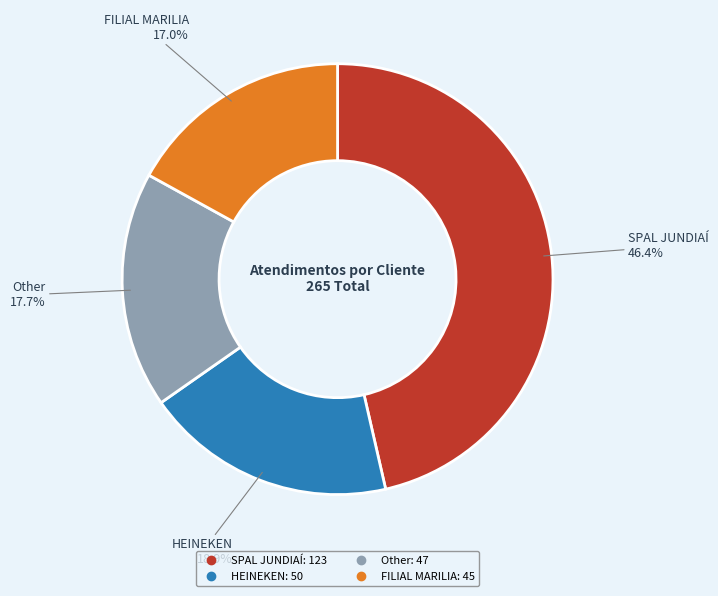

Does any single category account for the majority?

No